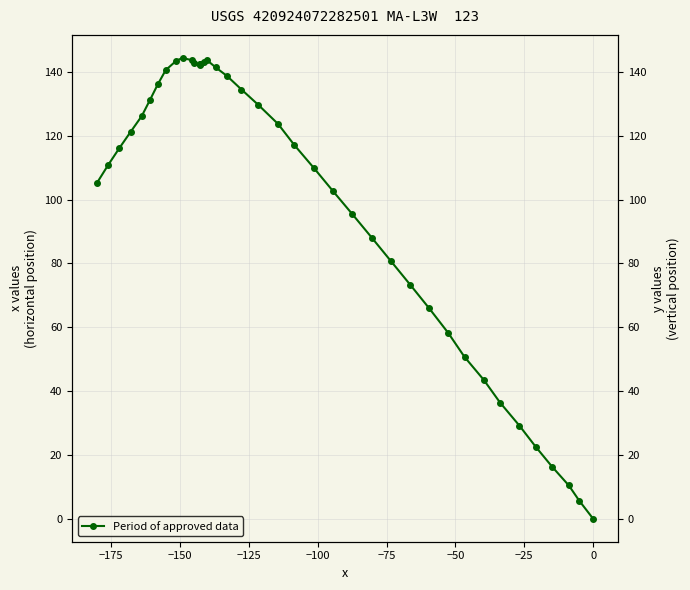

How many distinct data groups are displayed?

1